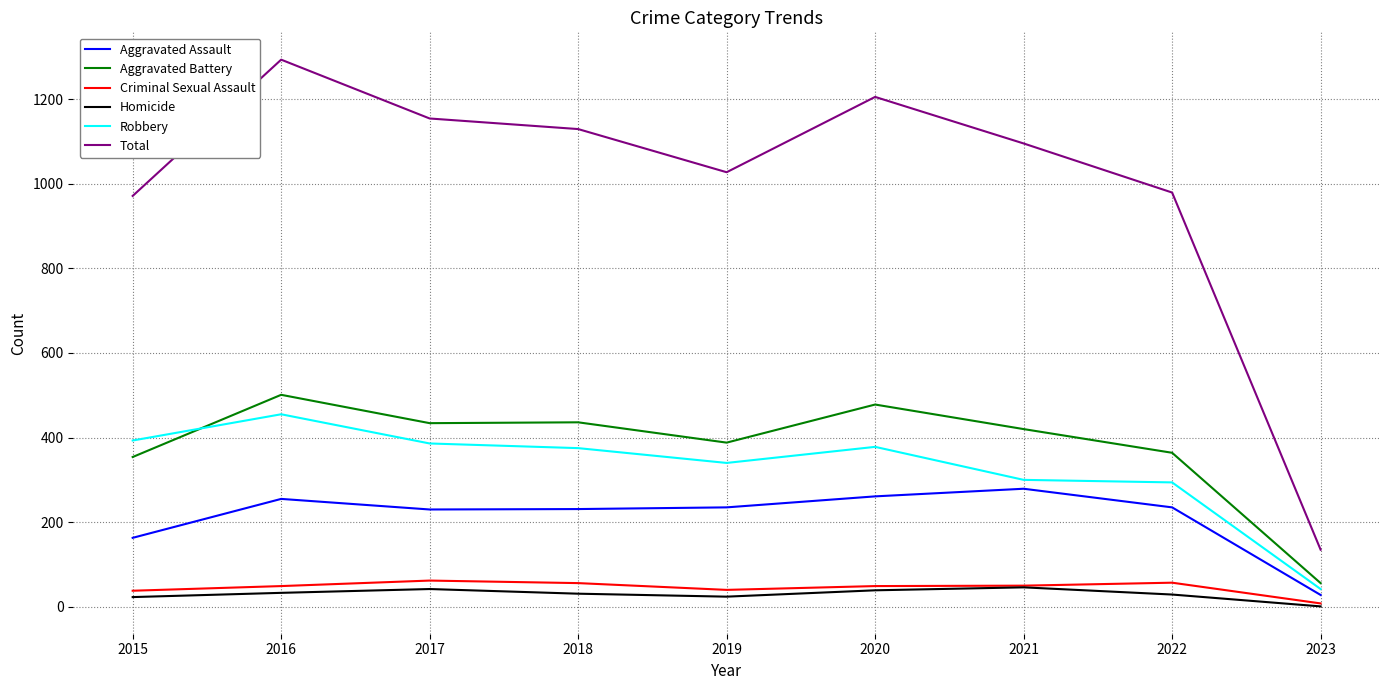

What is the difference between the highest and lowest values at 2016?

1260